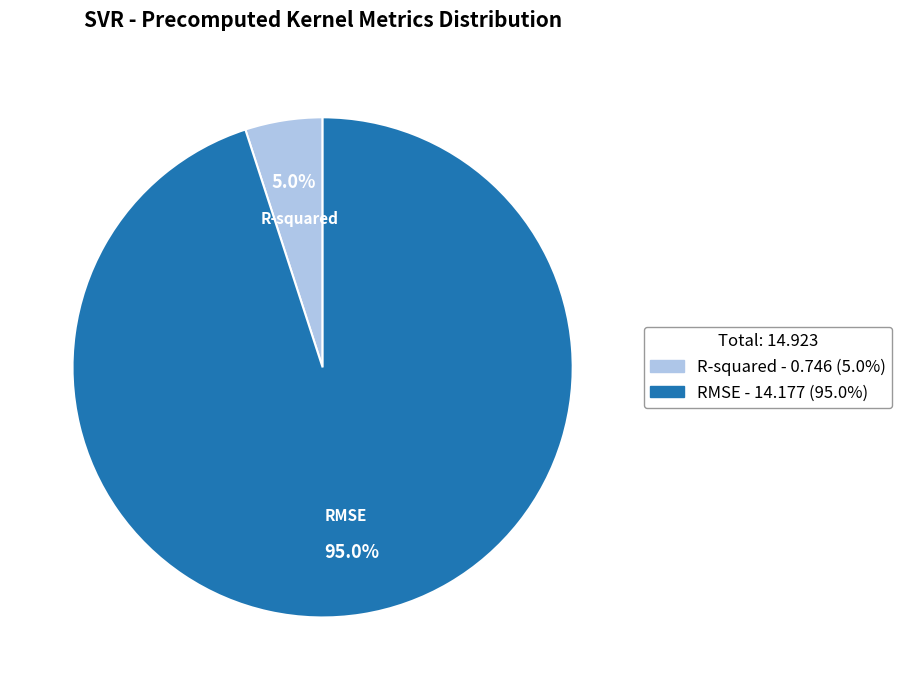

What percentage is the R-squared slice, to the nearest percent?

5%